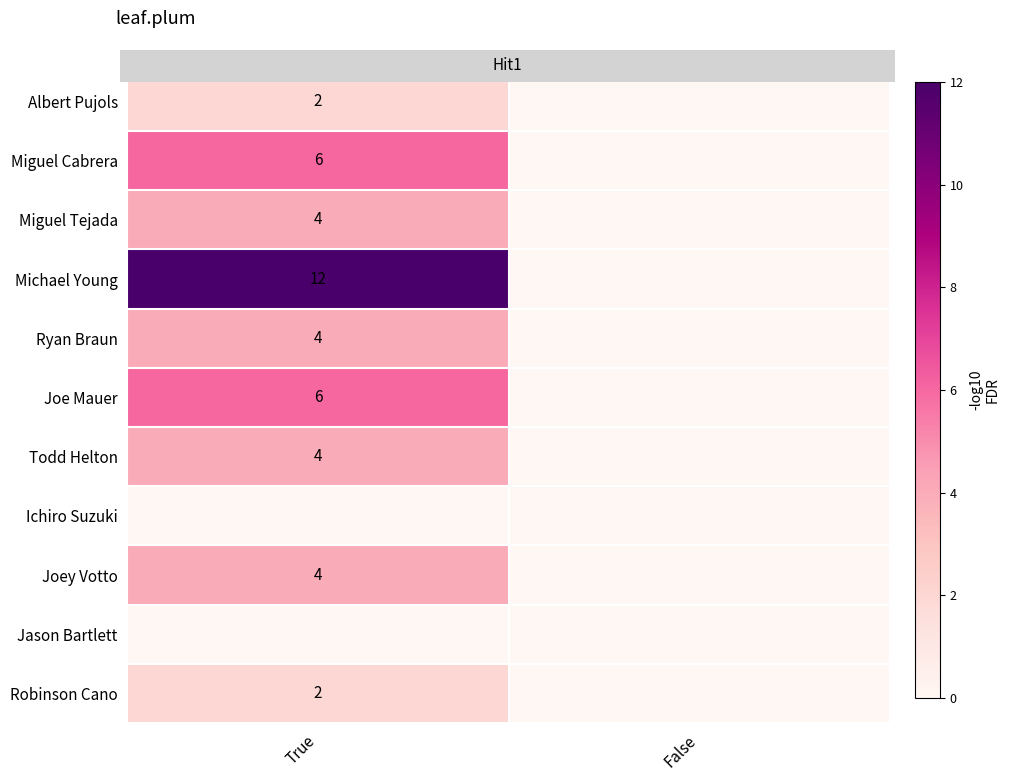

How many positive values does the Joey Votto series have?

1